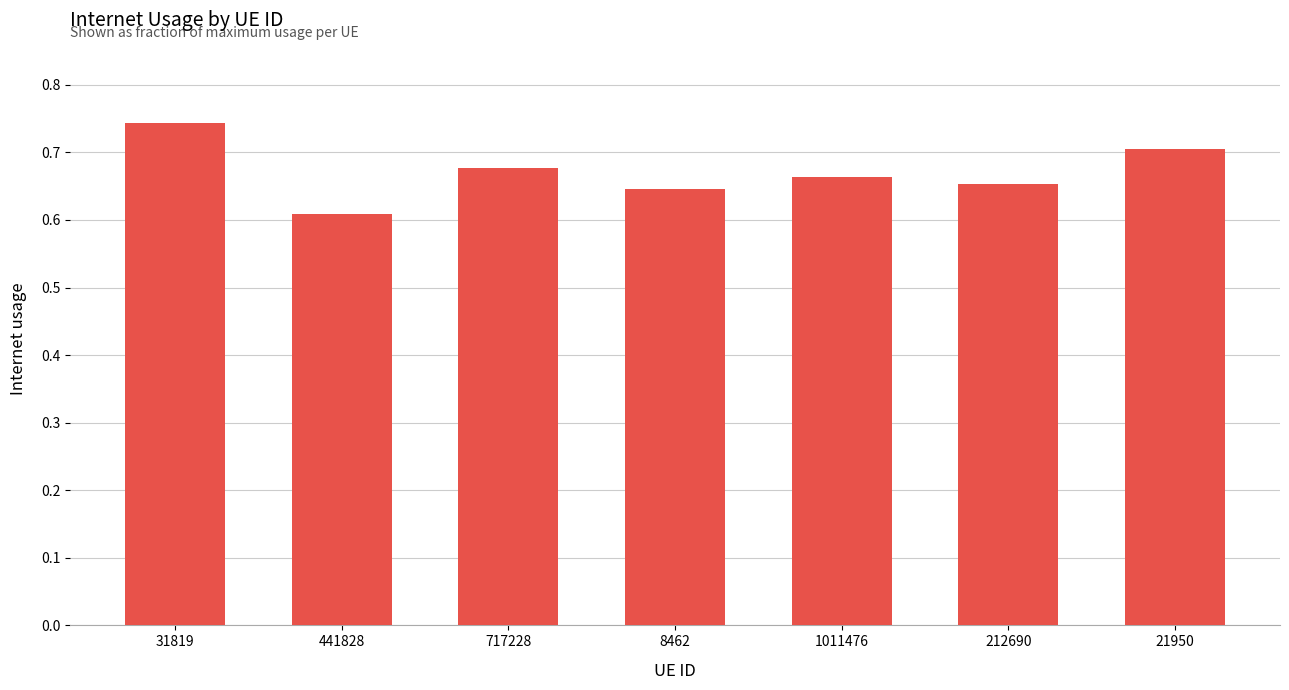

What is the difference between the maximum and minimum values?

0.1